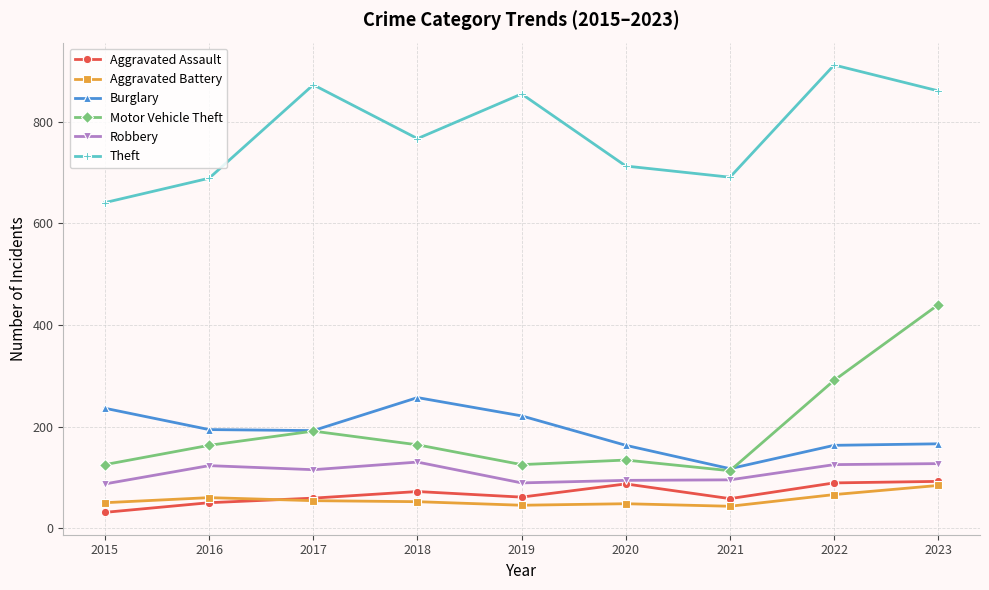

What is the difference between the Aggravated Battery values at 2023 and 2022?

18